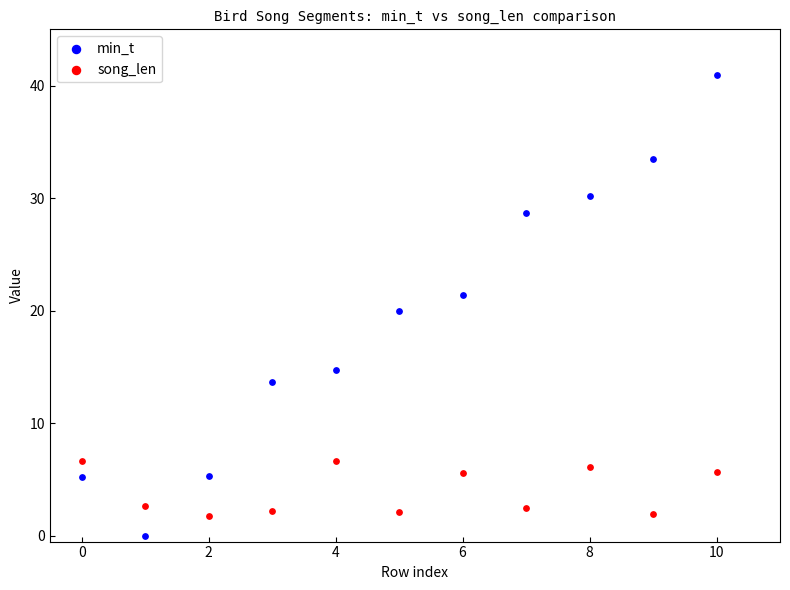

Which series reaches the maximum Y coordinate?

min_t